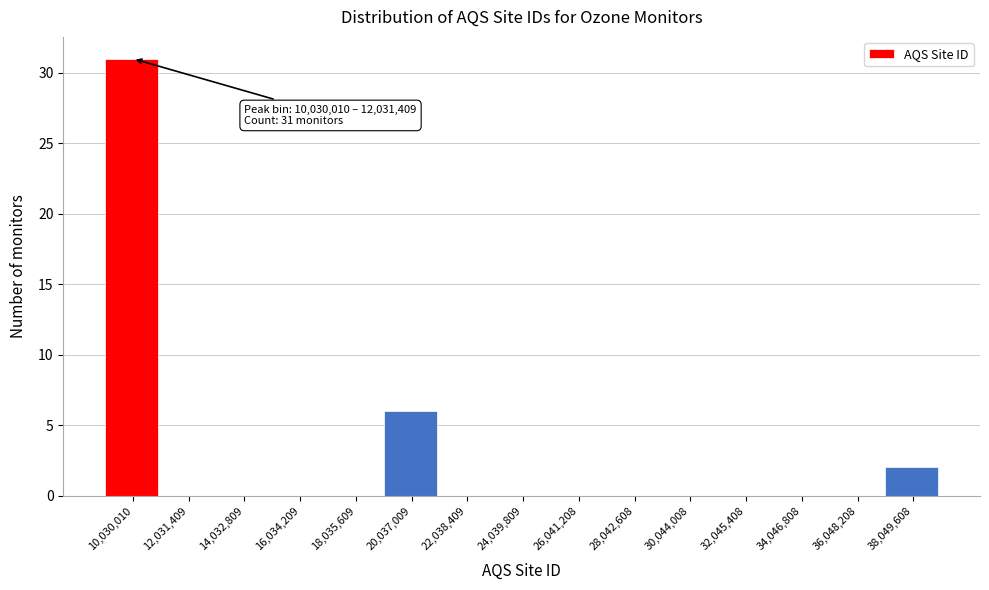

Reading right to left, extract all data points from this chart.

38,049,608=2	36,048,208=0	34,046,808=0	32,045,408=0	30,044,008=0	28,042,608=0	26,041,208=0	24,039,809=0	22,038,409=0	20,037,009=6	18,035,609=0	16,034,209=0	14,032,809=0	12,031,409=0	10,030,010=31